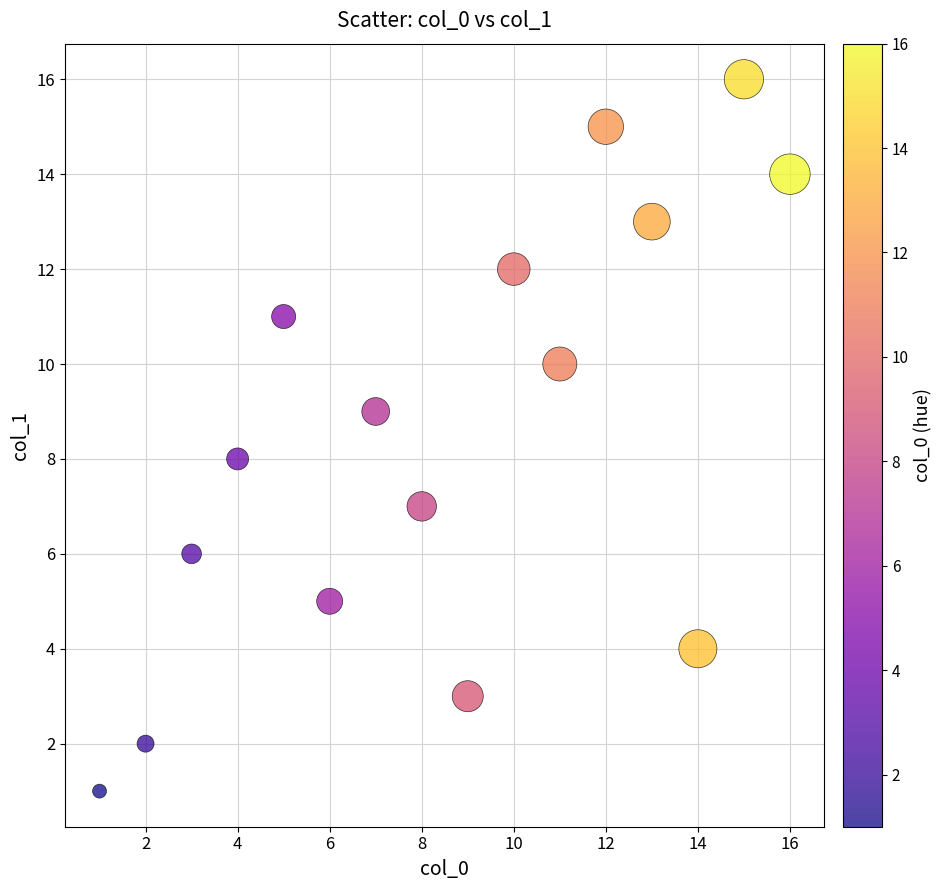

What is the range of X values (max minus min)?

15